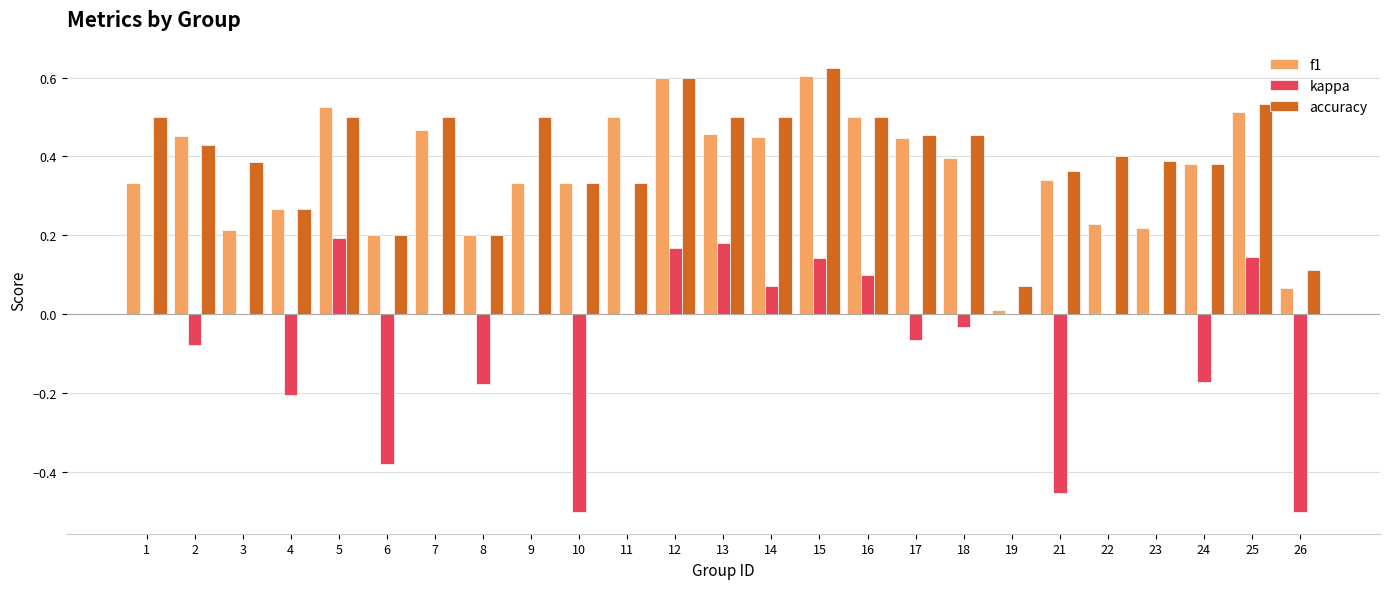

Which series has the largest total across all categories?

accuracy